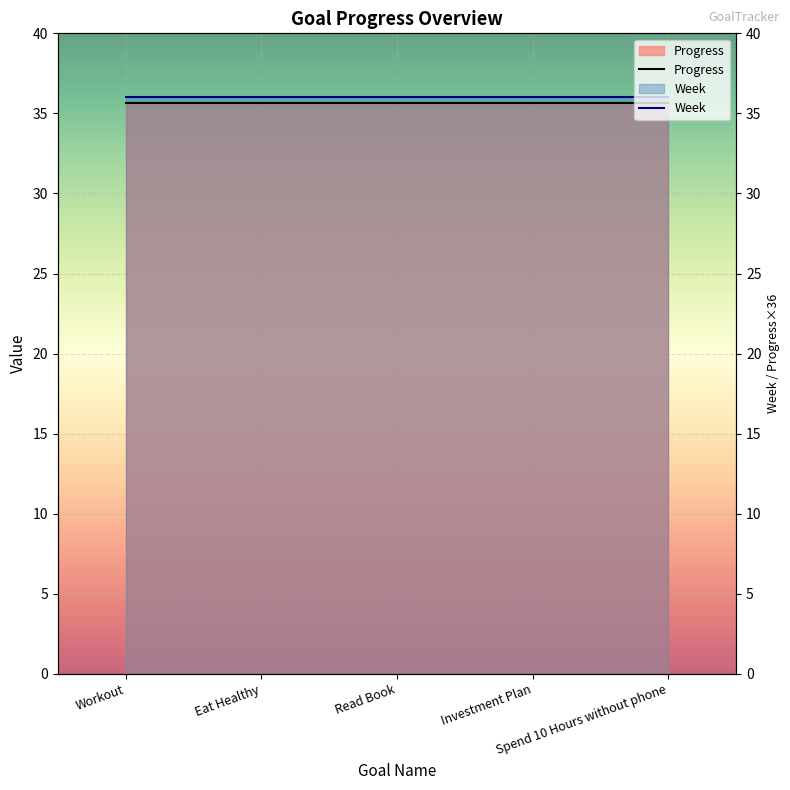

What is the total value across all series at Investment Plan?

71.6